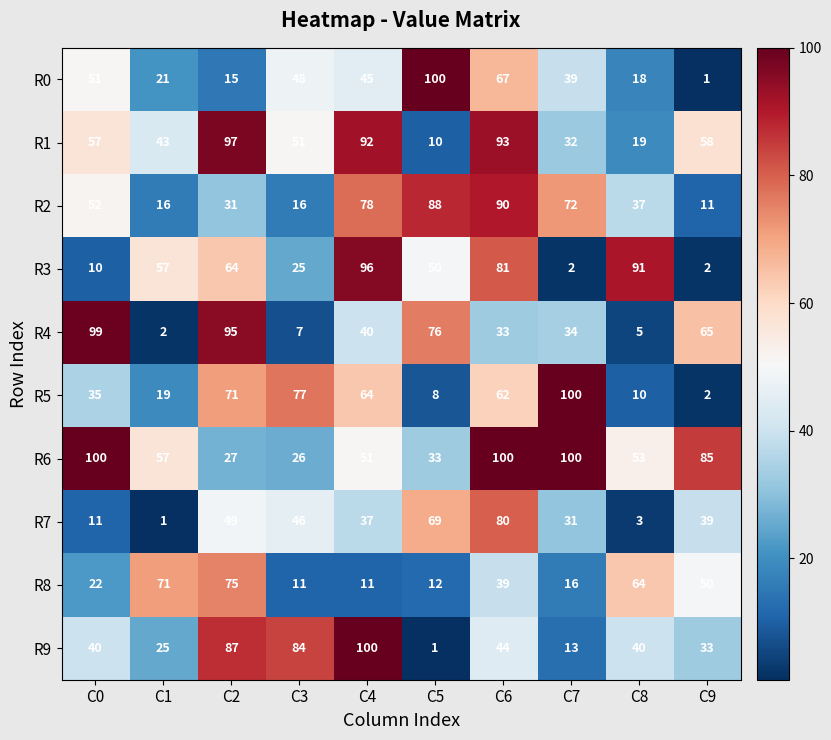

Which series has the largest total across all categories?

R6